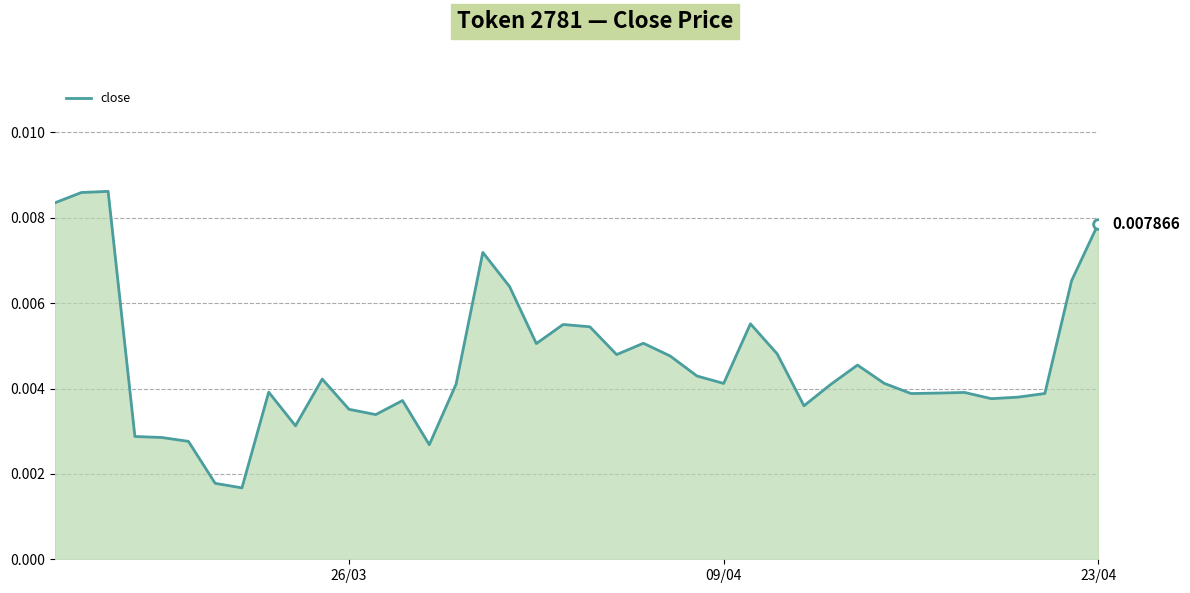

How many lines are shown in the chart?

1